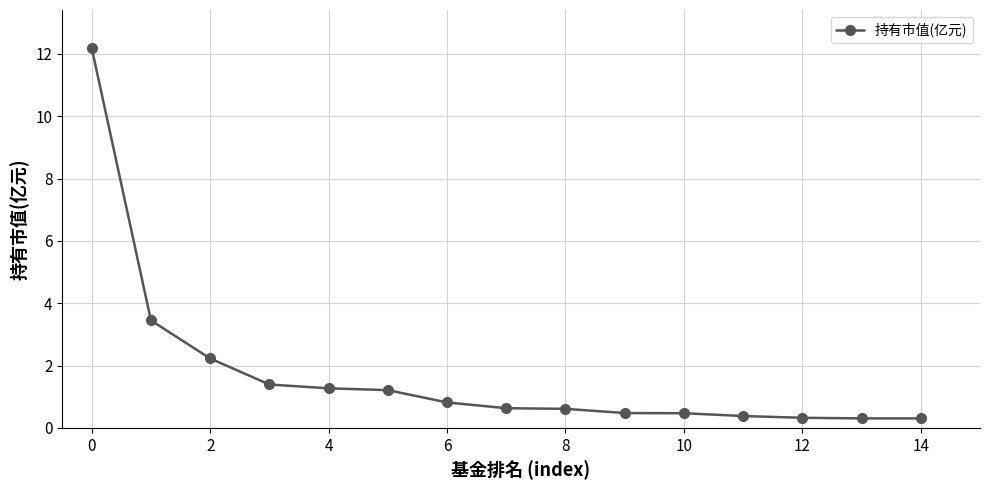

What is the difference between the second highest and minimum values?

3.1